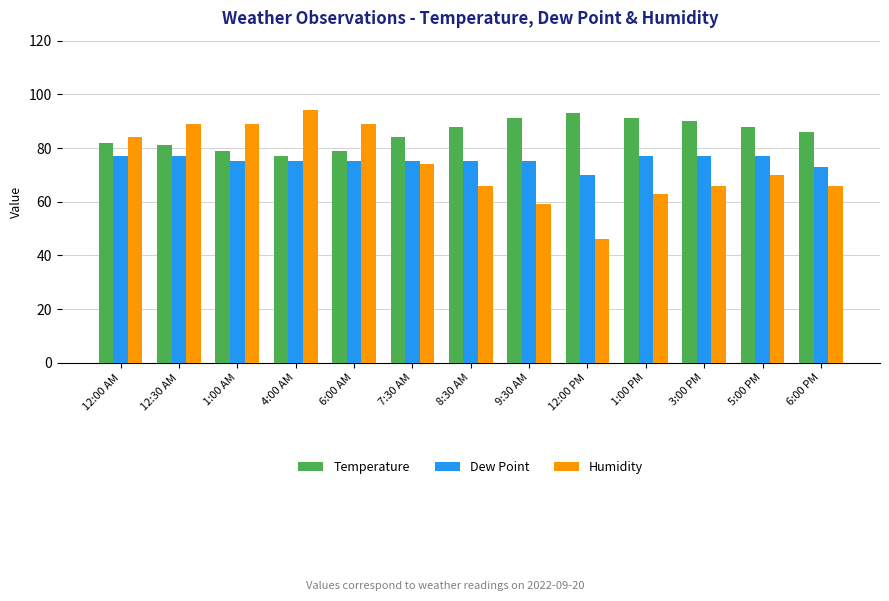

Is it true that Temperature equals 53 at 1:00 PM?

False